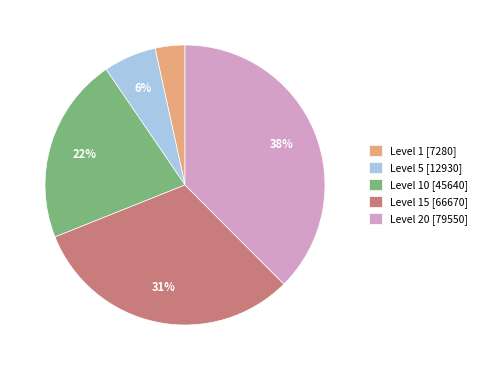

To the nearest percent, what percentage of the pie is Level 5 [12930]?

6%